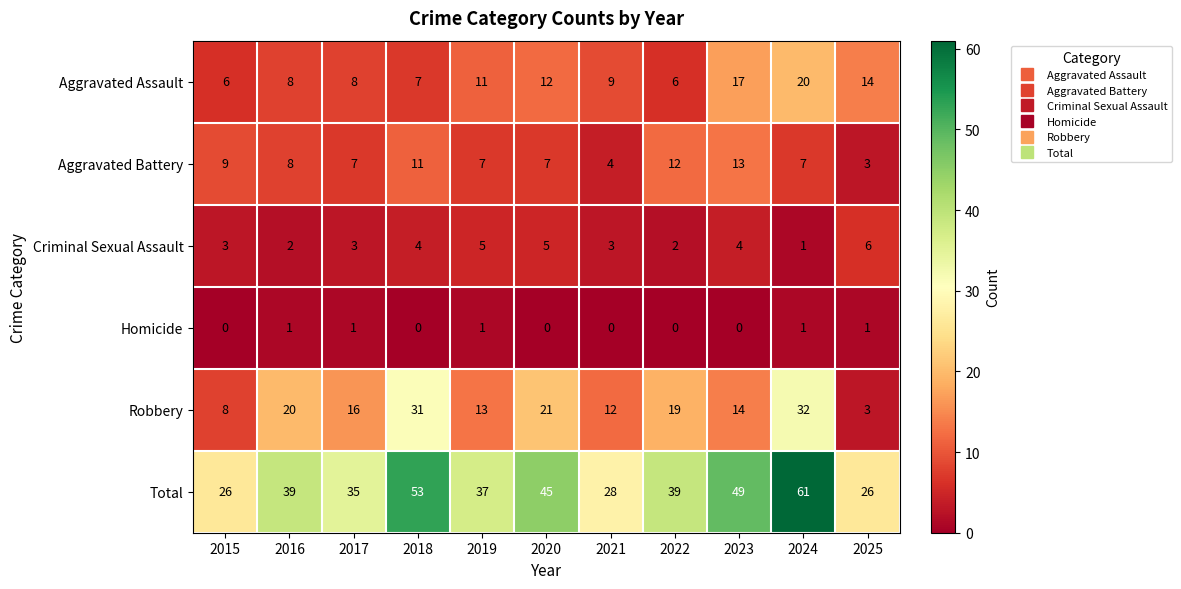

Between 2015 and 2025, which series saw the biggest shift?

Aggravated Assault